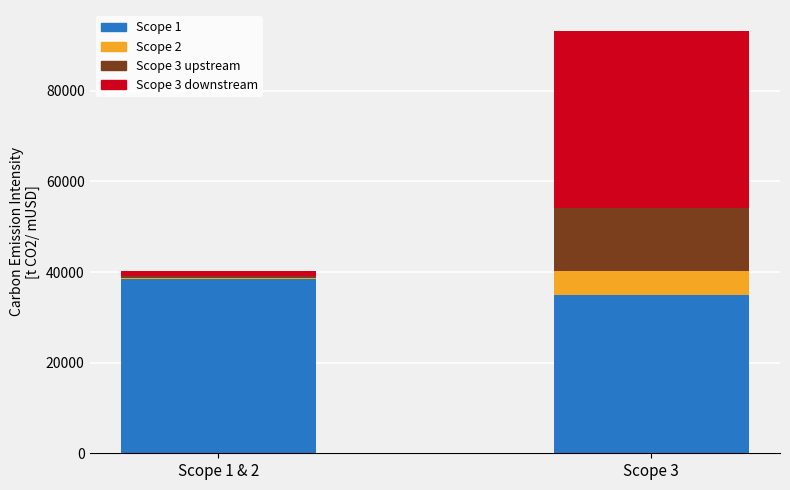

Are the bars horizontal?

No